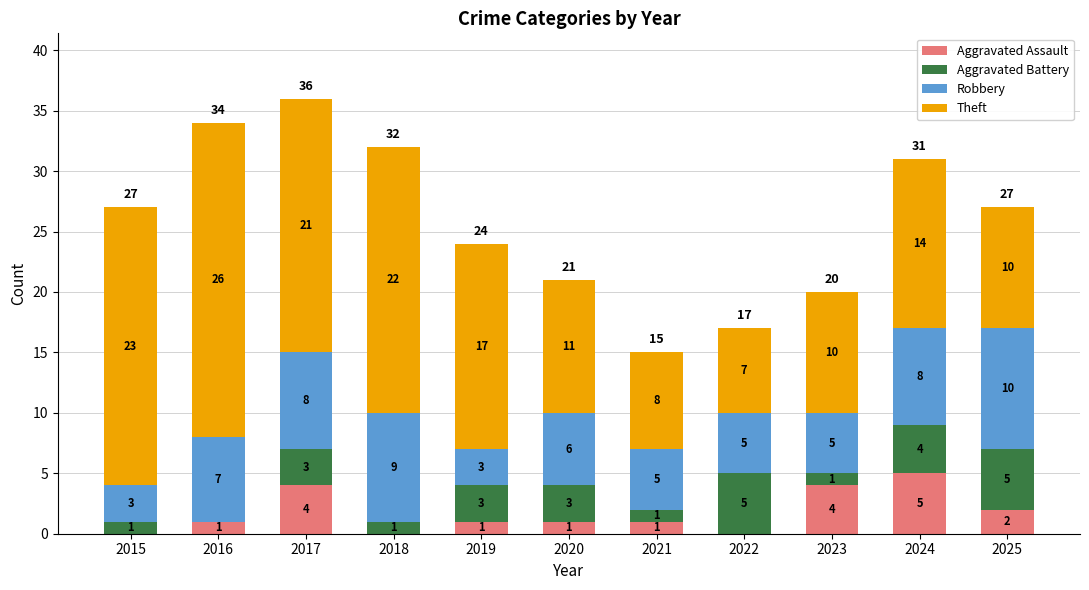

How many categories are shown in the chart?

11